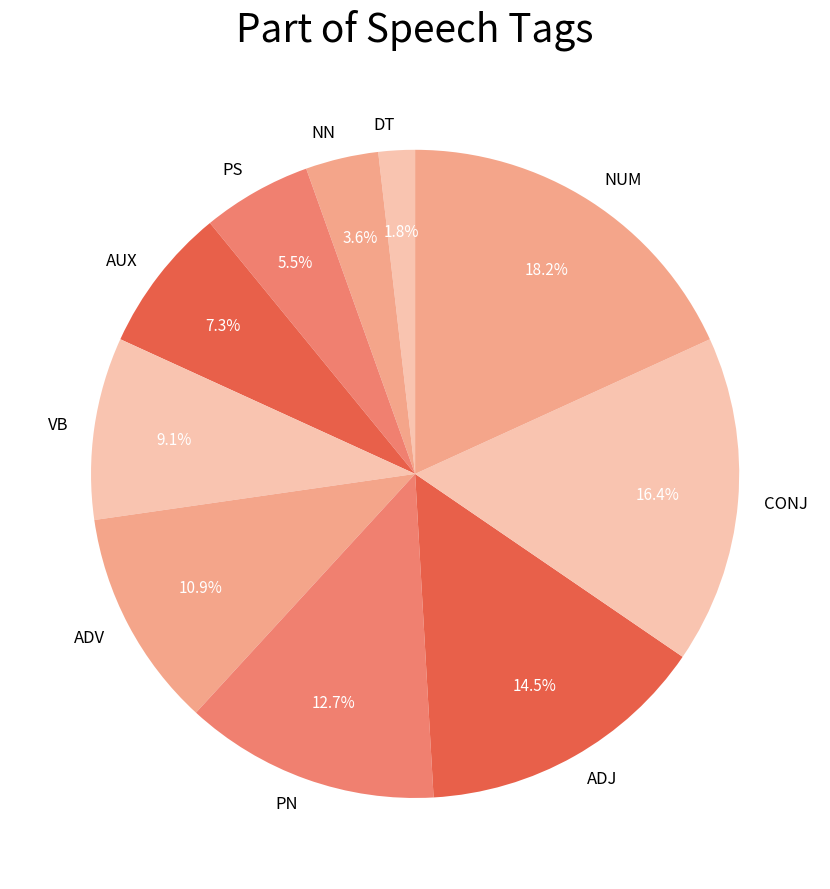

To the nearest percent, what is the difference between the PS and DT slice percentages?

4%